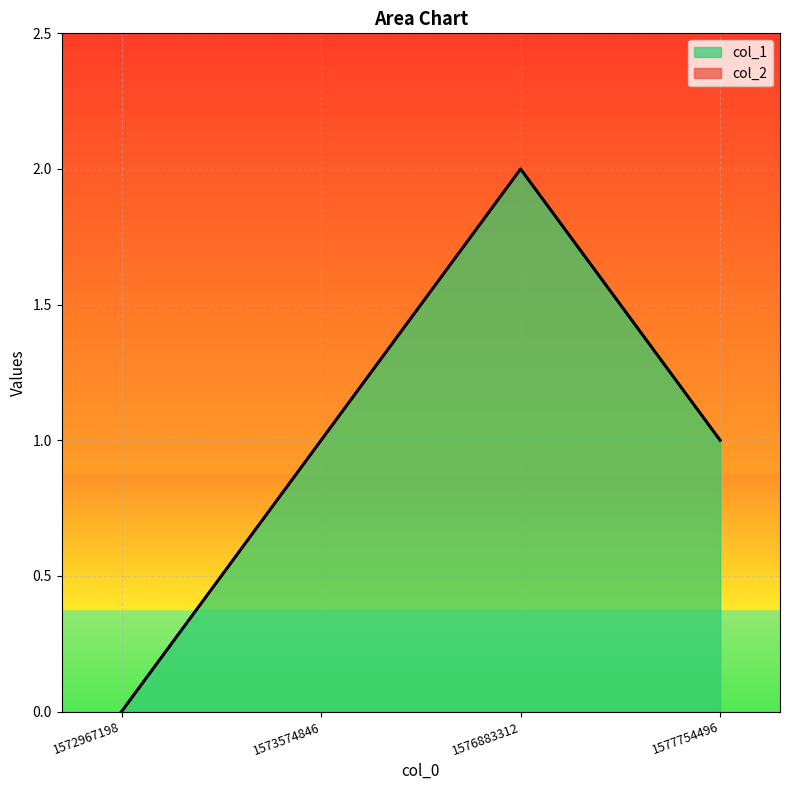

What is the average value?

1